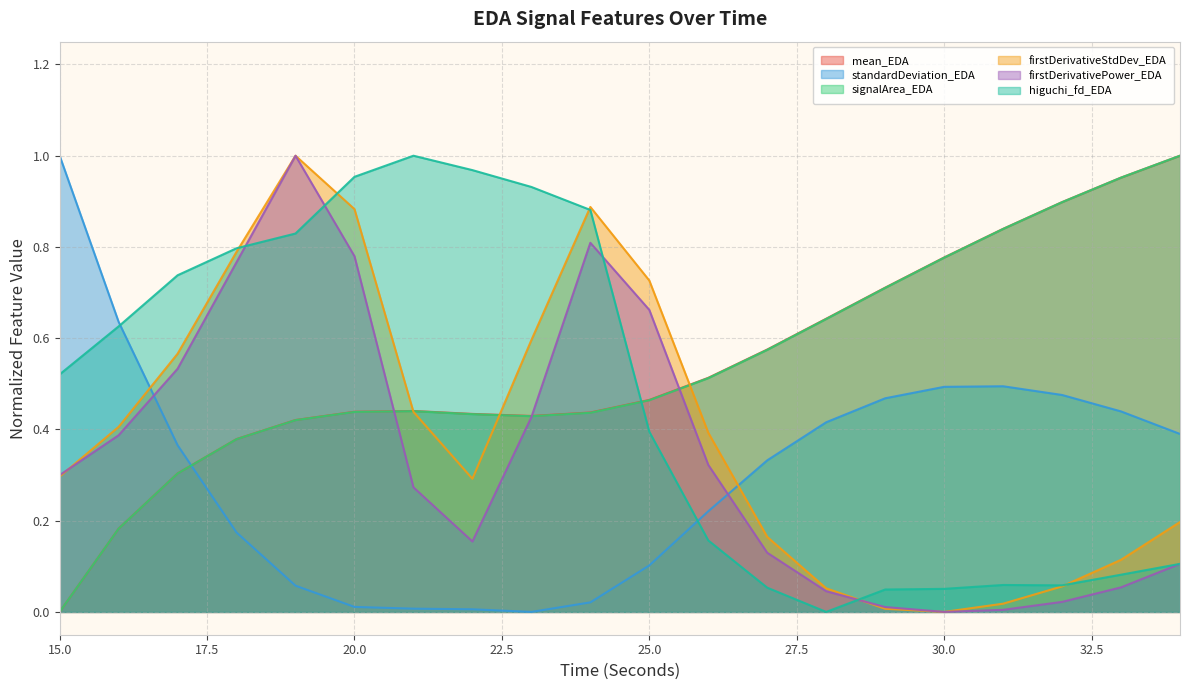

How many values in firstDerivativePower_EDA are above zero?

19